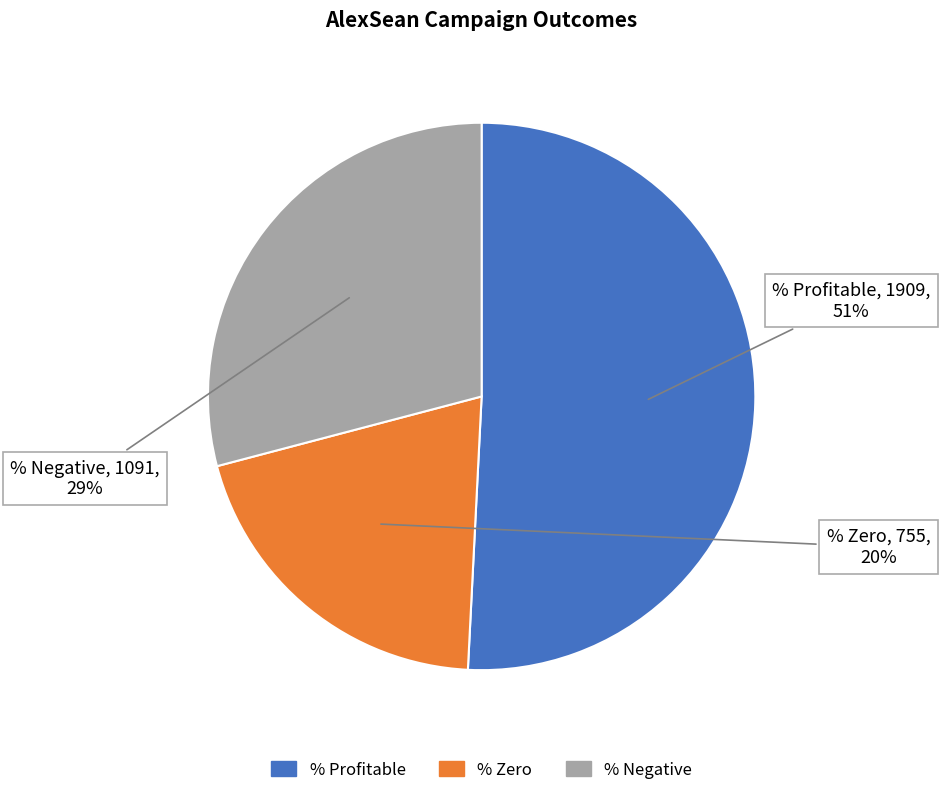

Approximately how many times larger is the value at % Zero compared to % Negative?

0.7